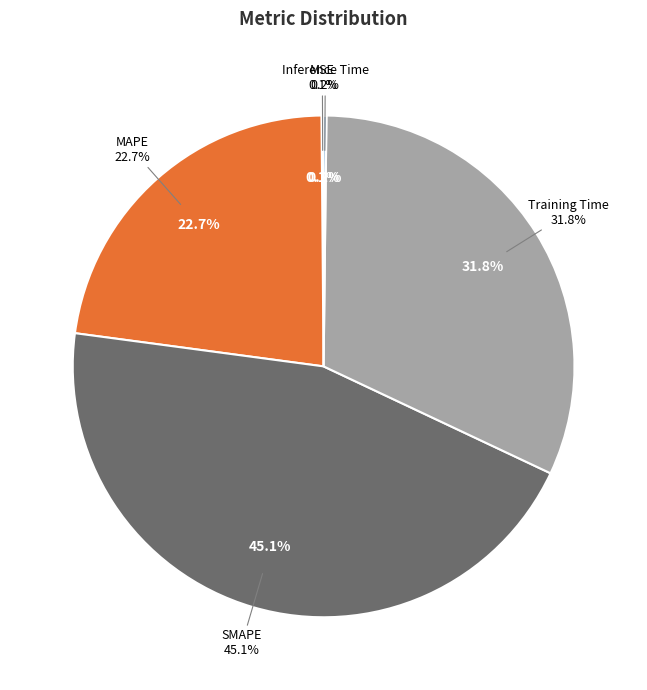

How many segments does this pie chart have?

5